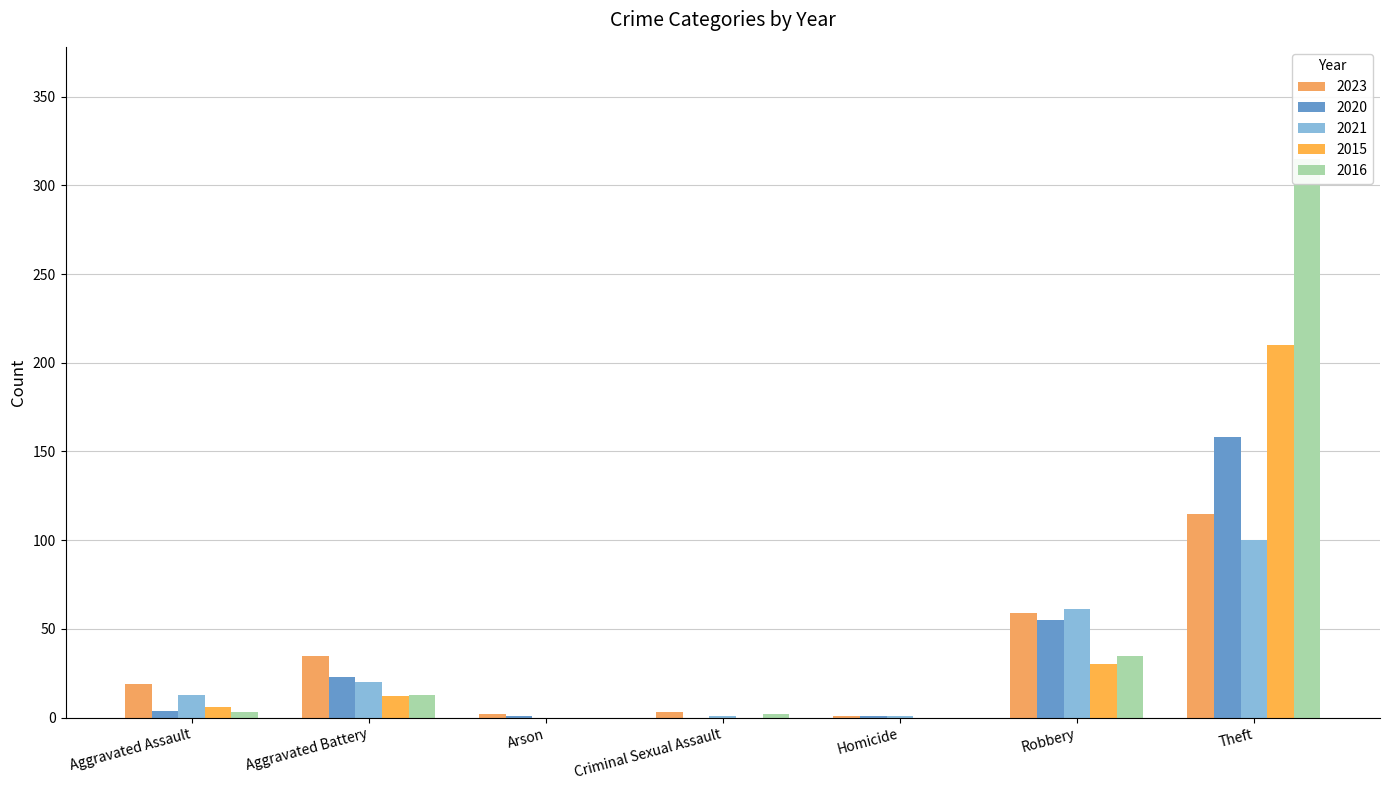

Which series changed the most between Aggravated Assault and Arson?

2023